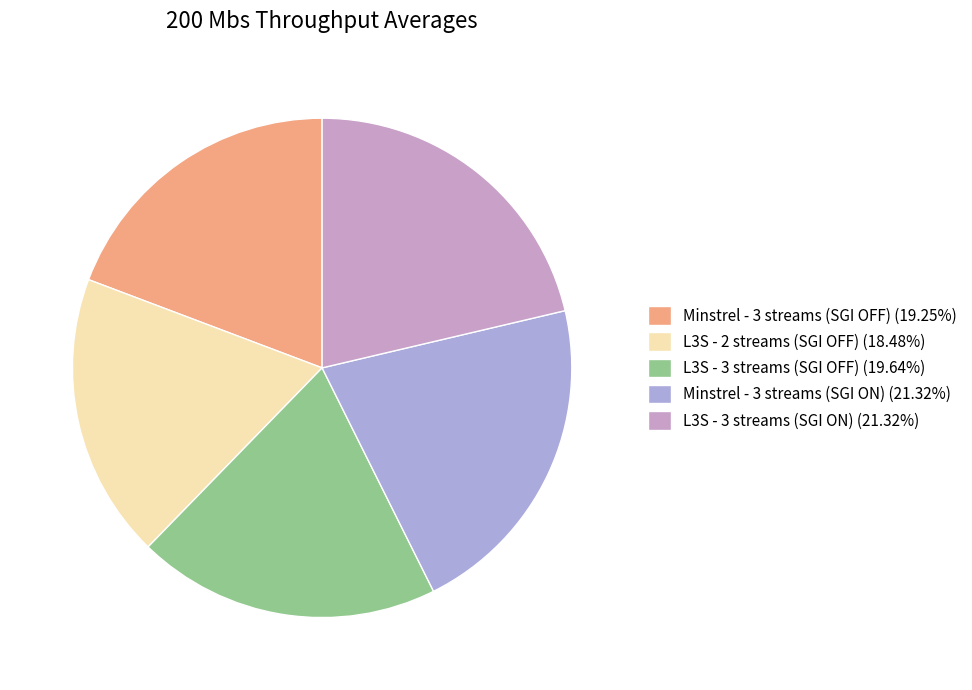

To the nearest percent, what is the difference between the largest and smallest slice percentages?

3%